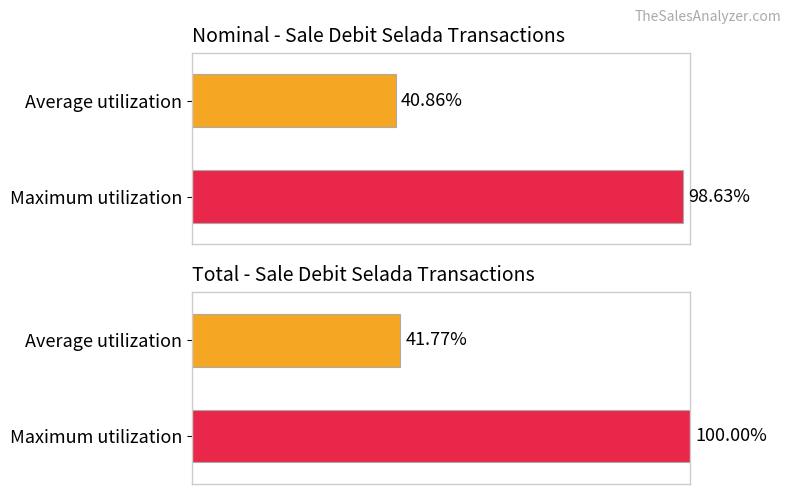

List the series in order of their peak value, highest first.

Total, Nominal